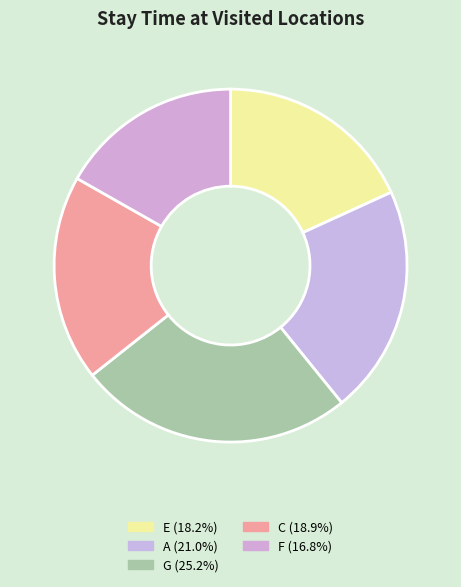

How many segments does this pie chart have?

5